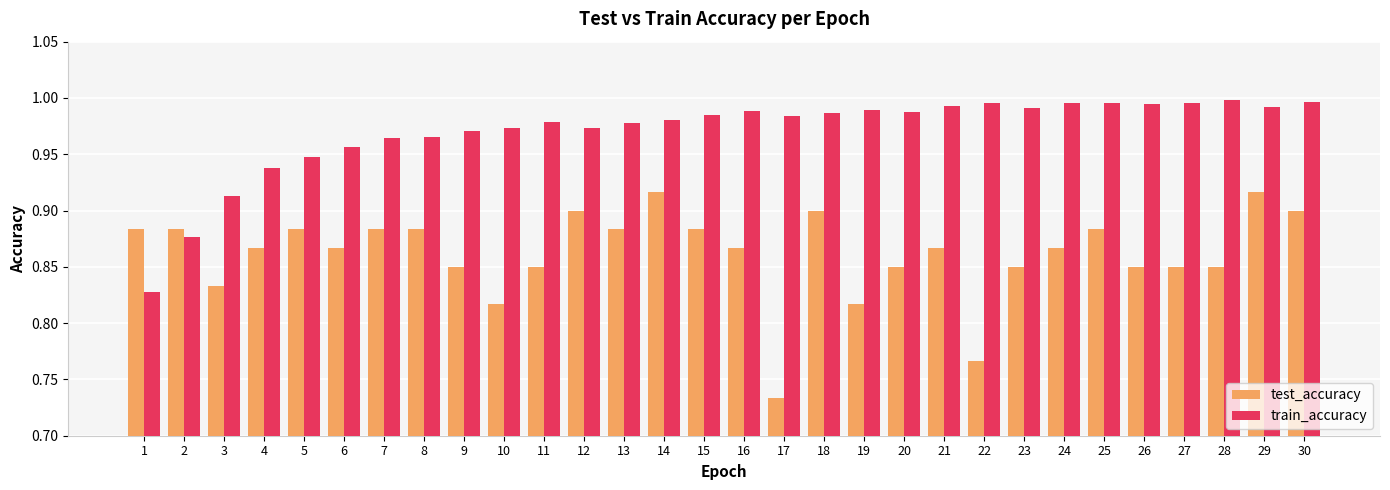

What is the spread (max minus min) of values at 17?

0.3